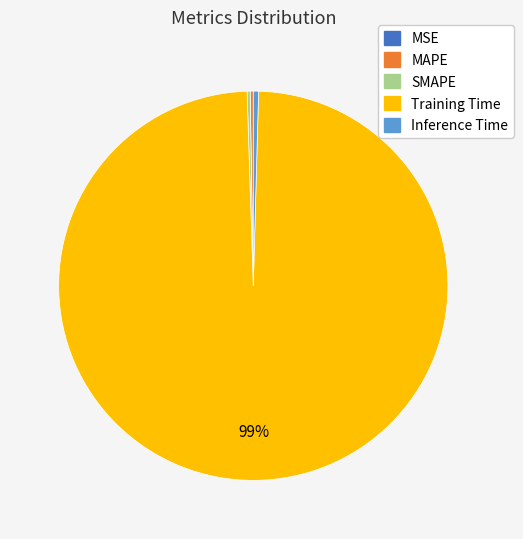

What is the majority slice?

Training Time